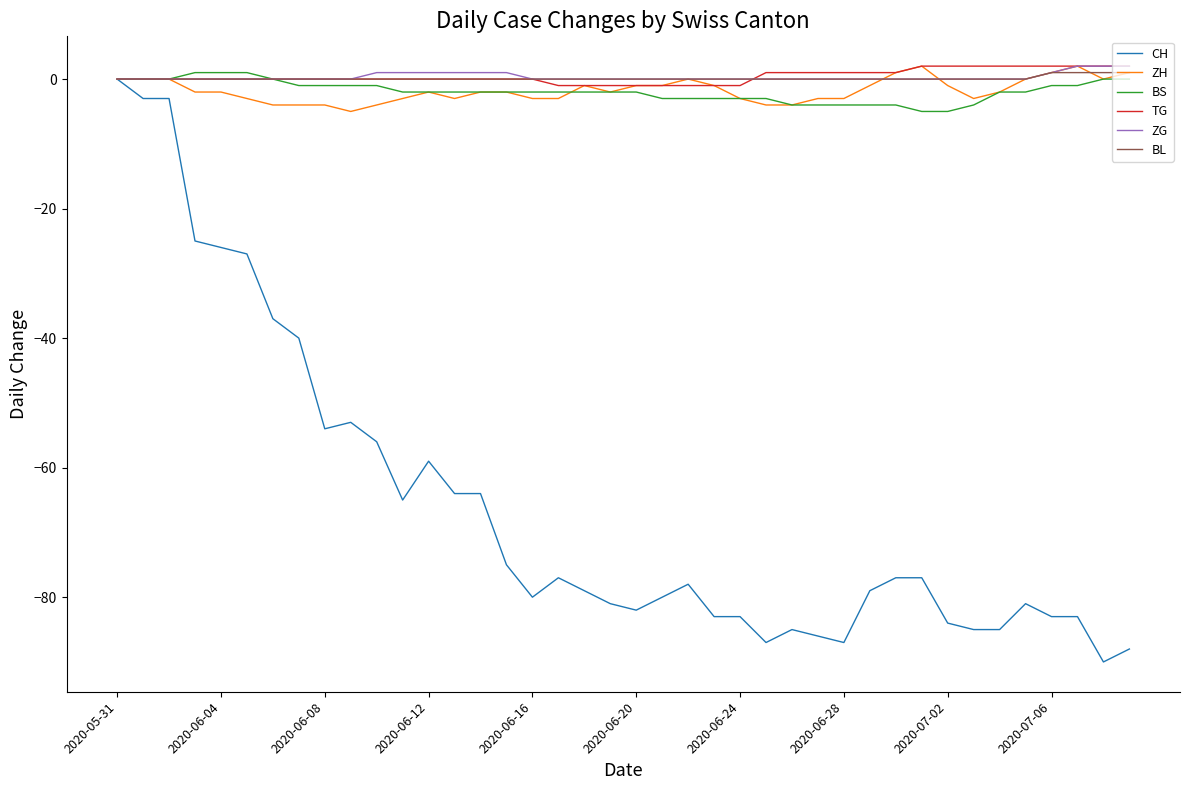

Which series has the widest spread of values?

CH